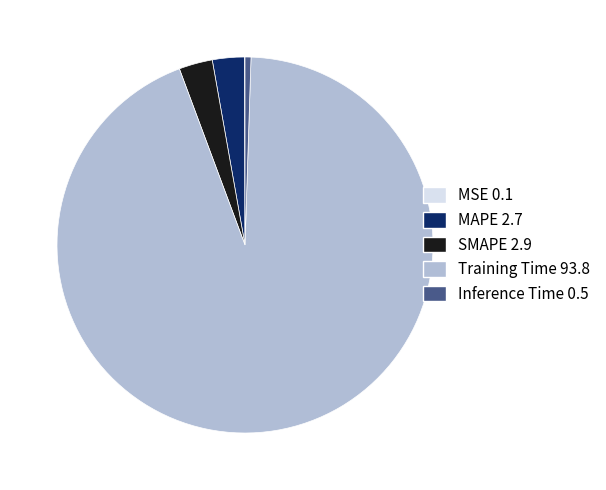

Is it true that MAPE is 3% of the pie?

True